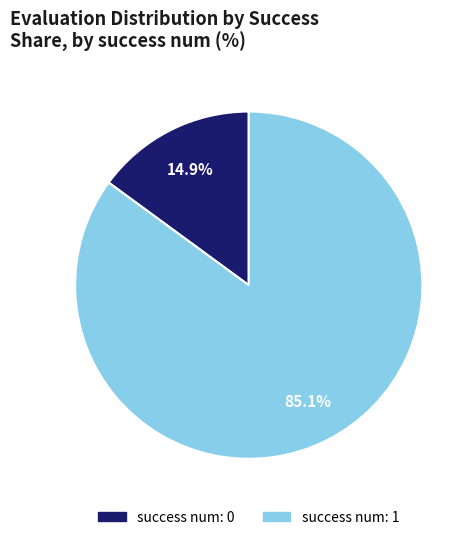

Is there a majority slice in this chart?

Yes